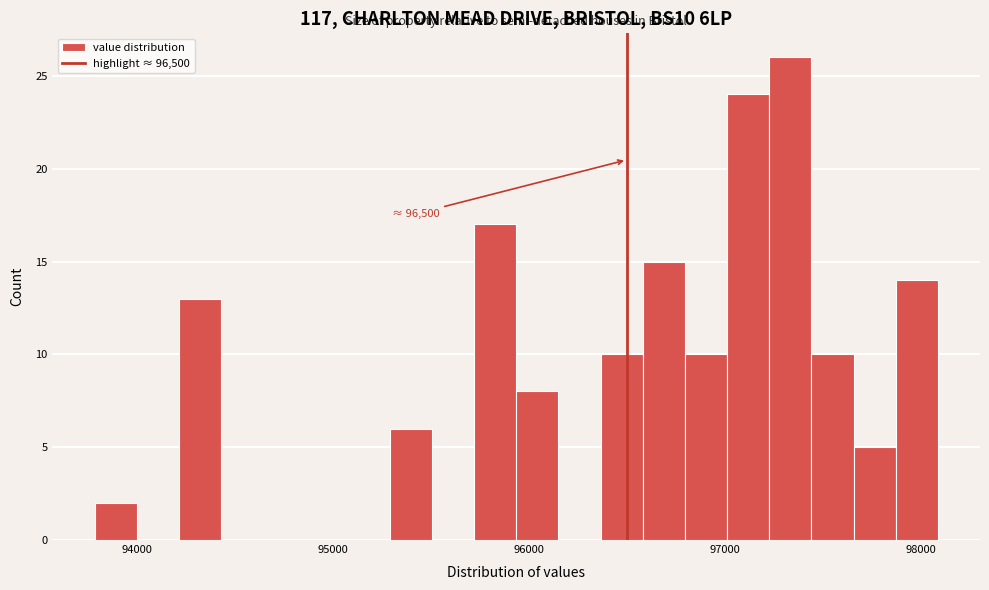

Read against the x-axis, roughly where is the centre of the tallest bar?

97300